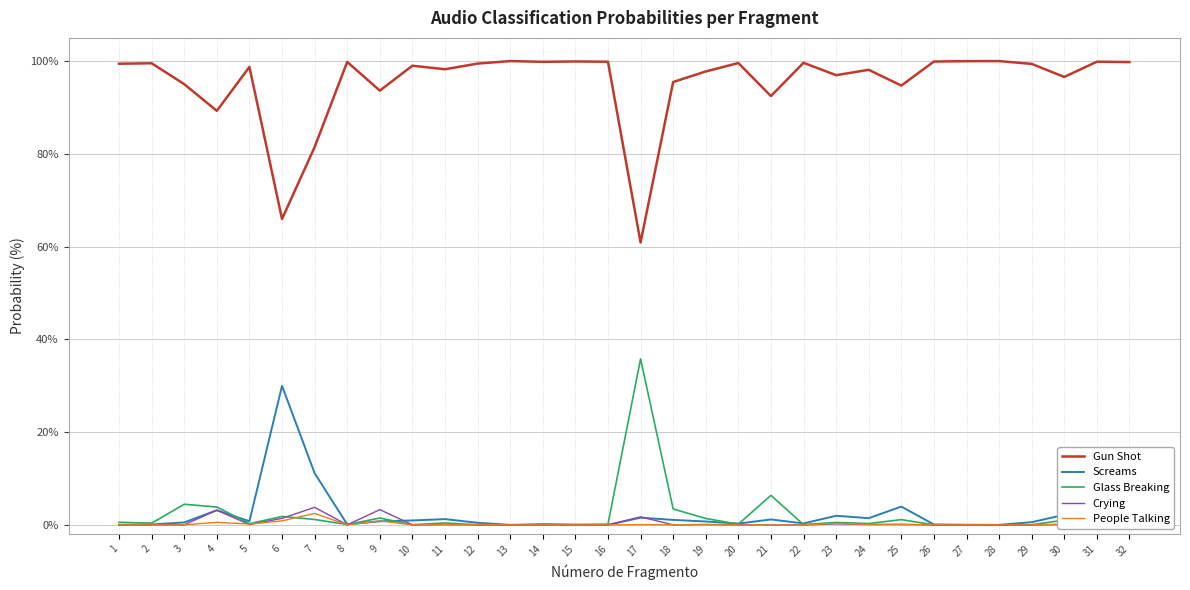

How many lines are shown in the chart?

5